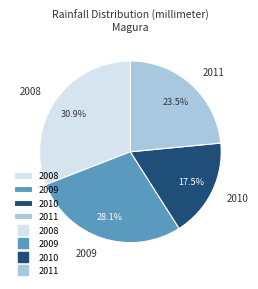

Is it true that 2008 is 31% of the pie?

True